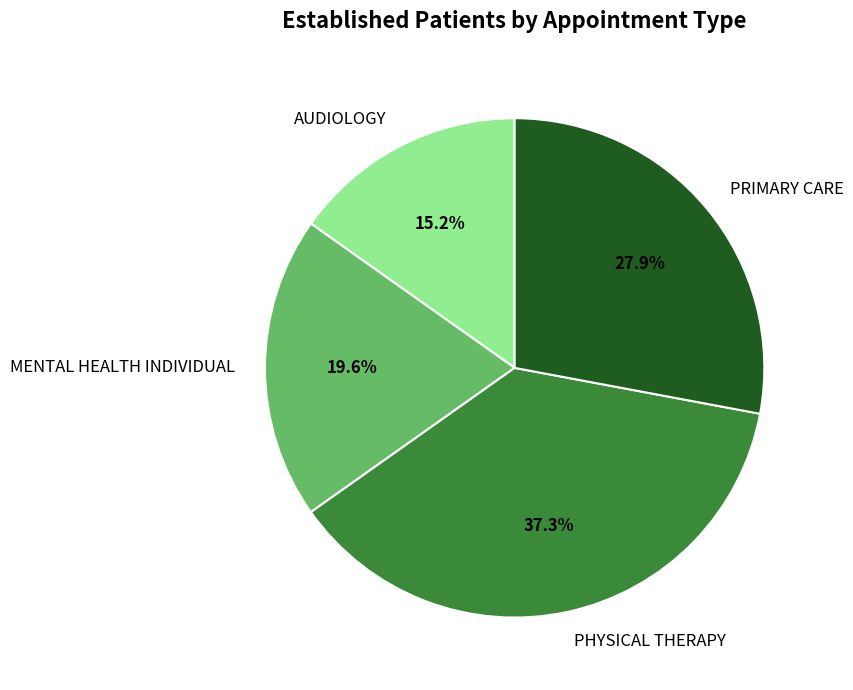

Approximately how many times larger is the value at PHYSICAL THERAPY compared to AUDIOLOGY?

2.5